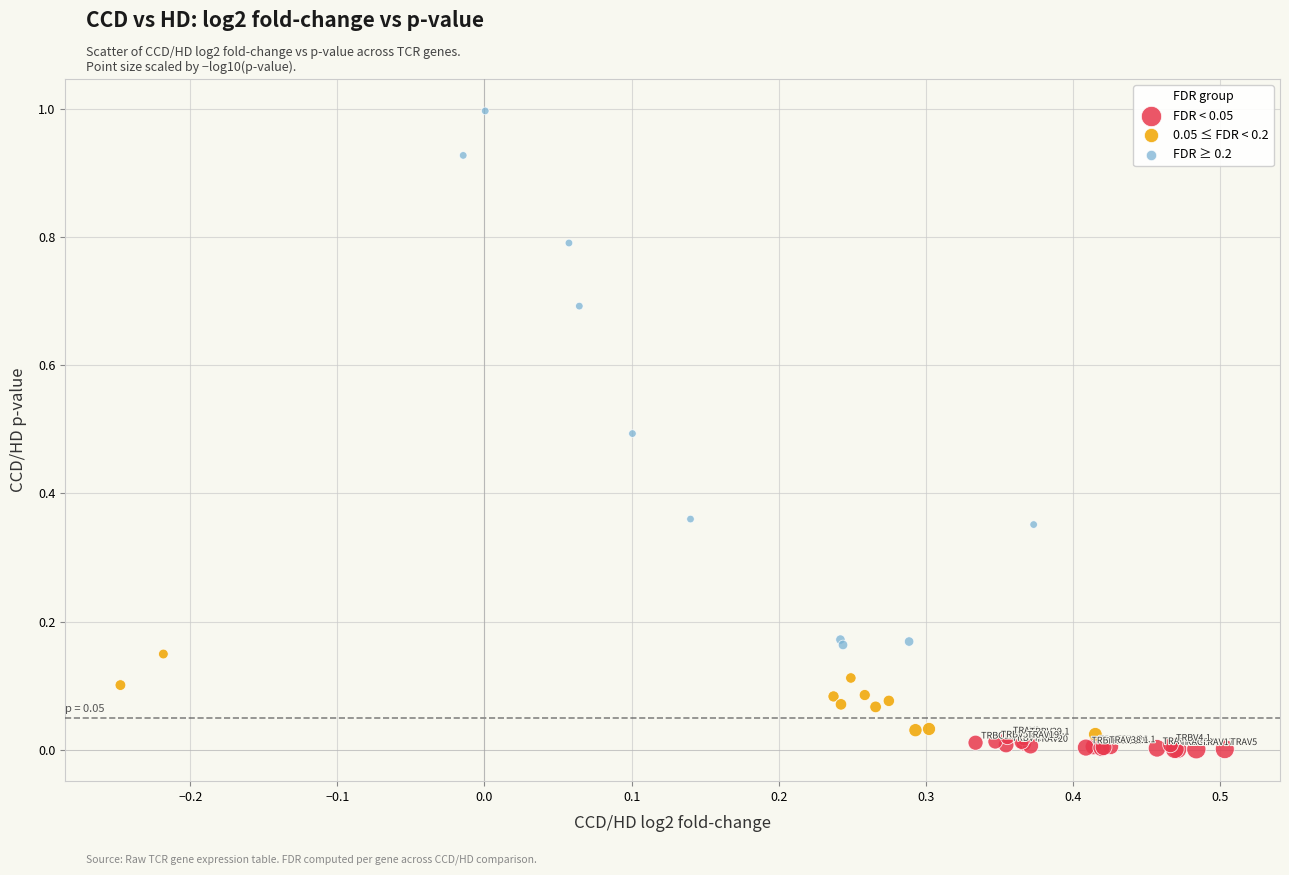

Which series has the largest Y range (max minus min)?

FDR ≥ 0.2